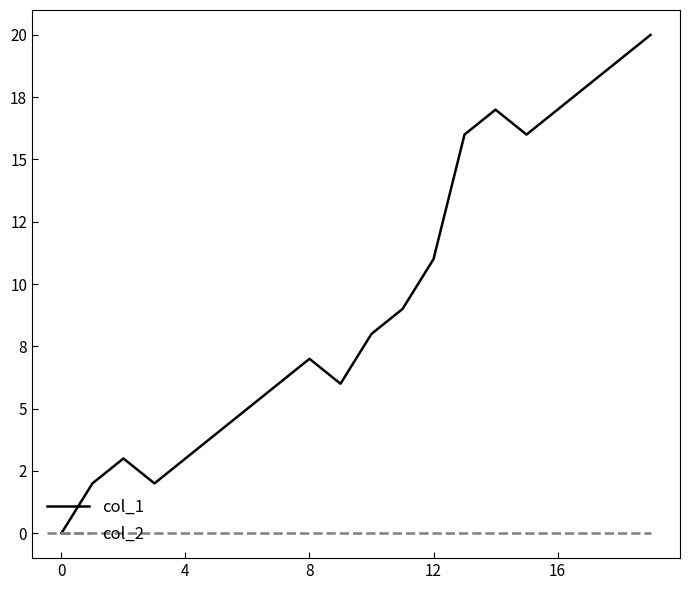

What are all the series names shown in the legend?

col_1, col_2